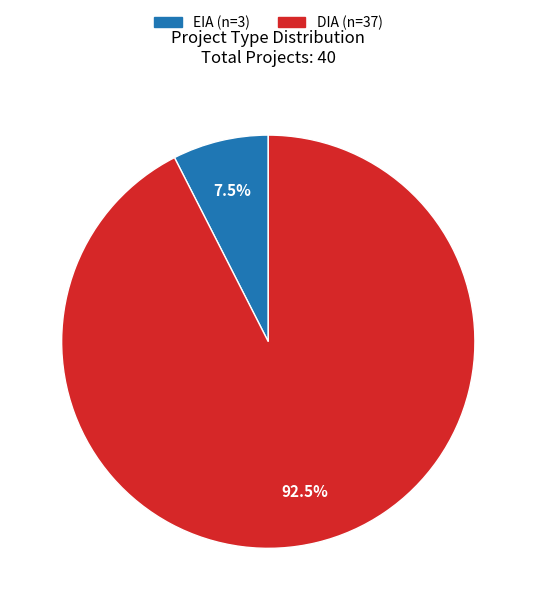

Between DIA (n=37) and EIA (n=3), which is larger?

DIA (n=37)